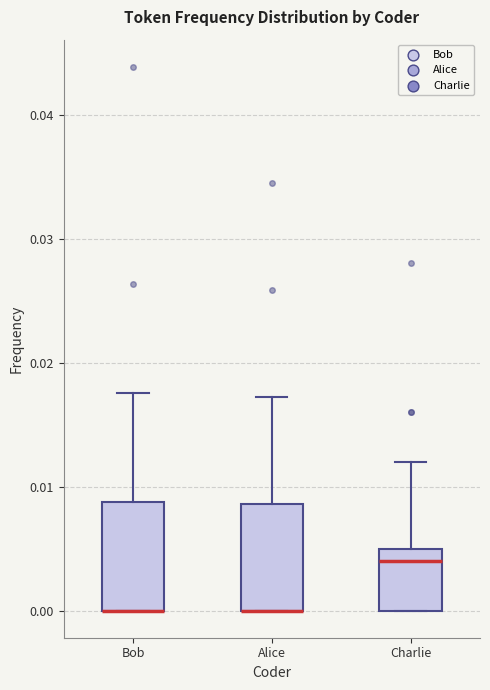

Reading left to right, read every box against the y-axis: the position of its median line, the range the box covers, and the ends of its whiskers. The values are not printed on the chart, so give them approximately, as read against the axis.

Bob: median 0.000 (drawn on the box's lower edge), box 0.000 to 0.009, whiskers 0.000 to 0.018
Alice: median 0.000 (drawn on the box's lower edge), box 0.000 to 0.009, whiskers 0.000 to 0.017
Charlie: median 0.004, box 0.000 to 0.005, whiskers 0.000 to 0.012